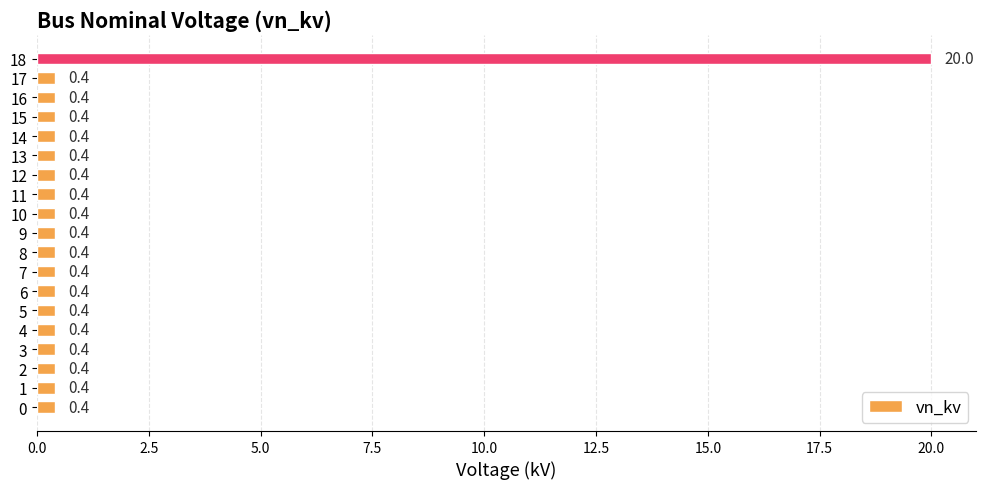

What is the maximum value shown in the chart?

20.0